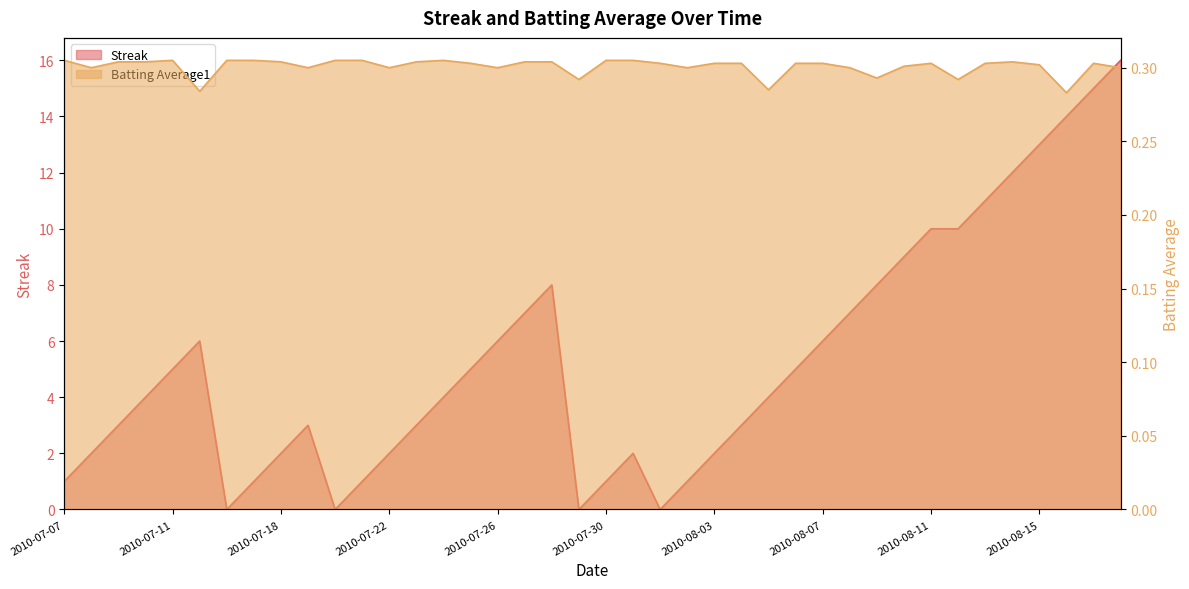

Reading left to right, transcribe all the data shown in this chart.

Streak: 1.0	2.0	3.0	4.0	5.0	6.0	0.0	1.0	2.0	3.0	0.0	1.0	2.0	3.0	4.0	5.0	6.0	7.0	8.0	0.0	1.0	2.0	0.0	1.0	2.0	3.0	4.0	5.0	6.0	7.0	8.0	9.0	10.0	10.0	11.0	12.0	13.0	14.0	15.0	16.0
Batting Average1: 0.3	0.3	0.3	0.3	0.3	0.3	0.3	0.3	0.3	0.3	0.3	0.3	0.3	0.3	0.3	0.3	0.3	0.3	0.3	0.3	0.3	0.3	0.3	0.3	0.3	0.3	0.3	0.3	0.3	0.3	0.3	0.3	0.3	0.3	0.3	0.3	0.3	0.3	0.3	0.3